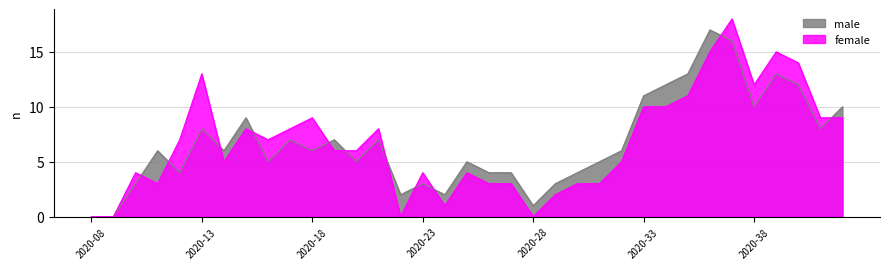

How many positive values does the female series have?

31